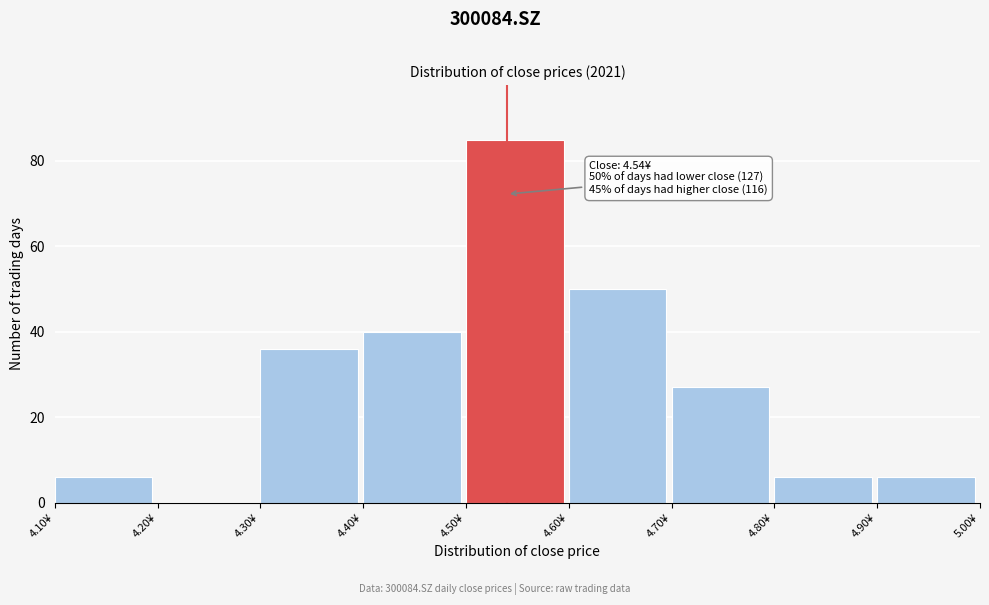

Over which range of the x-axis is the bar tallest?

4.5 to 4.6